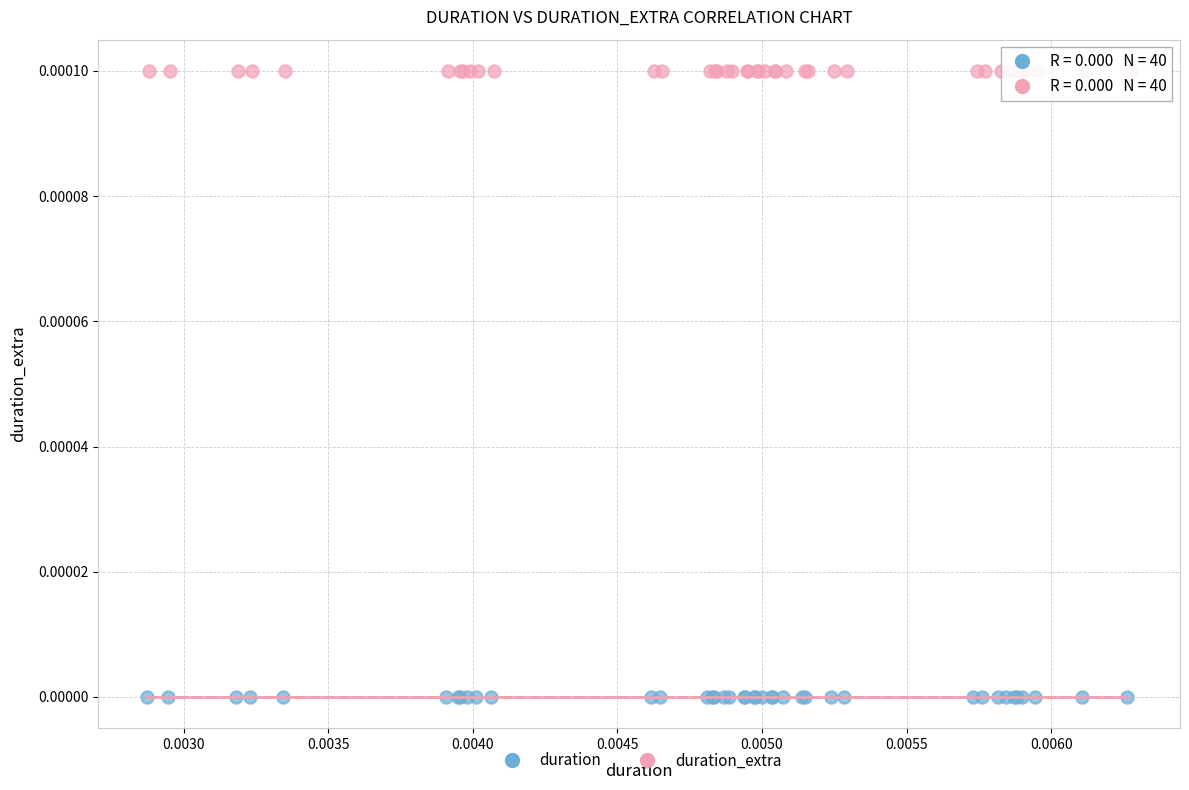

What are all the series names shown in the legend?

duration, duration_extra